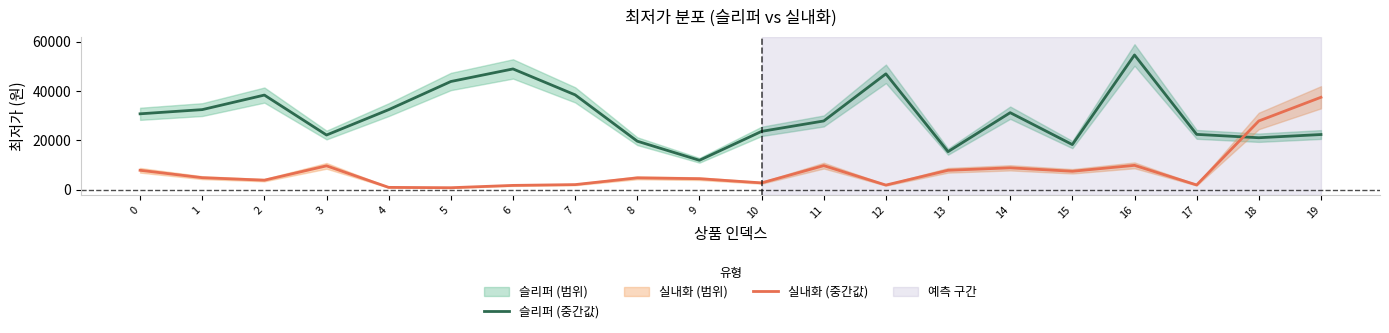

At which category is the sum across all series the highest?

16